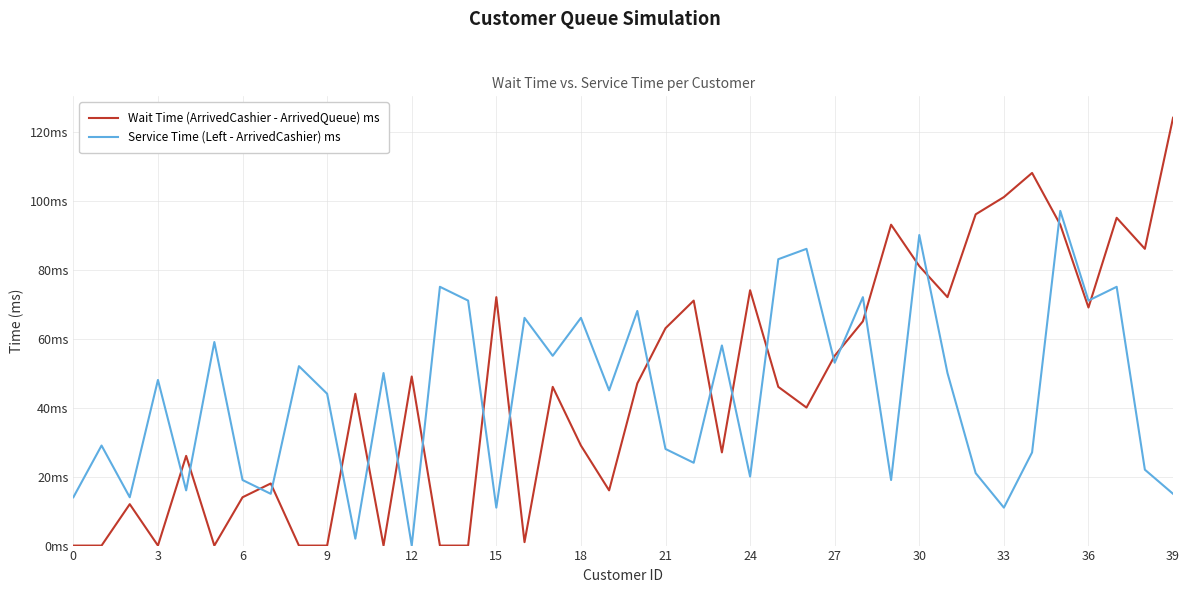

What are all the series names shown in the legend?

Wait Time (ArrivedCashier - ArrivedQueue) ms, Service Time (Left - ArrivedCashier) ms